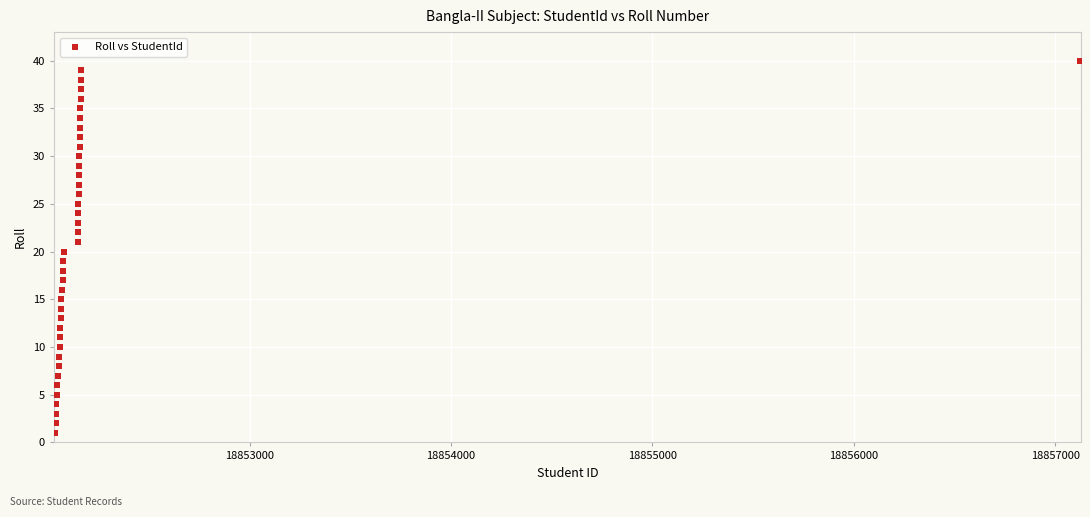

What is the range of X values (max minus min)?

5089